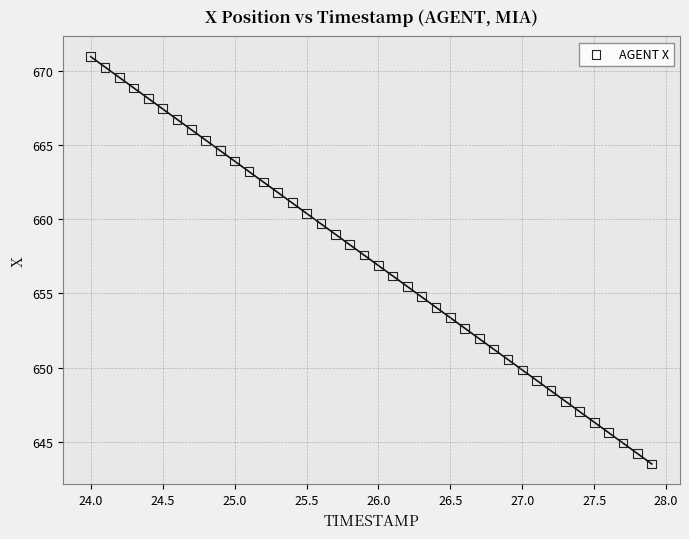

What is the range of X values (max minus min)?

3.9